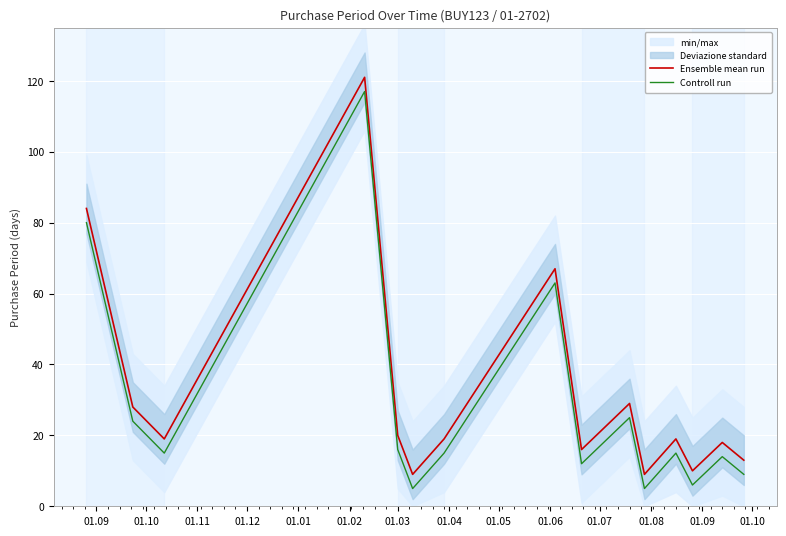

What is the highest value of the Ensemble mean run series?

121